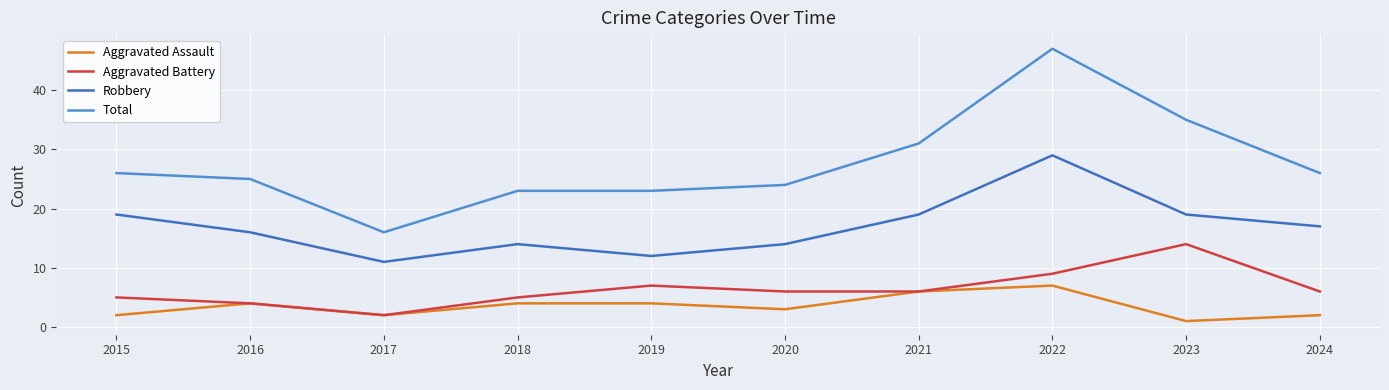

What are all the series names shown in the legend?

Aggravated Assault, Aggravated Battery, Robbery, Total